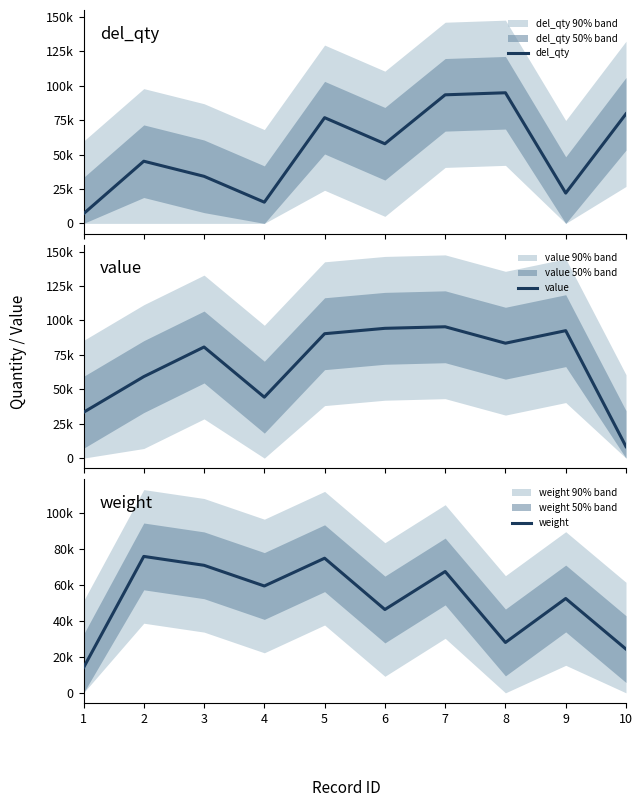

Rank the series at 5 from lowest to highest value.

weight, del_qty, value